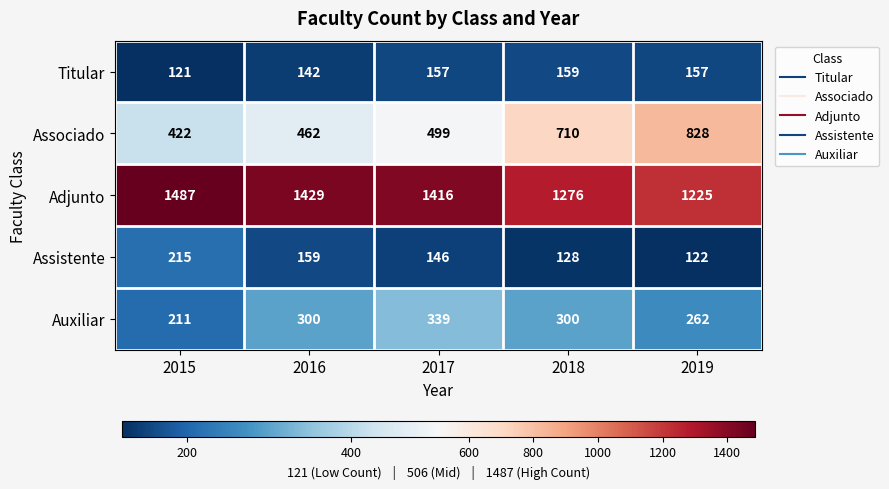

The Titular series shows 78 at 2019. True or false?

False